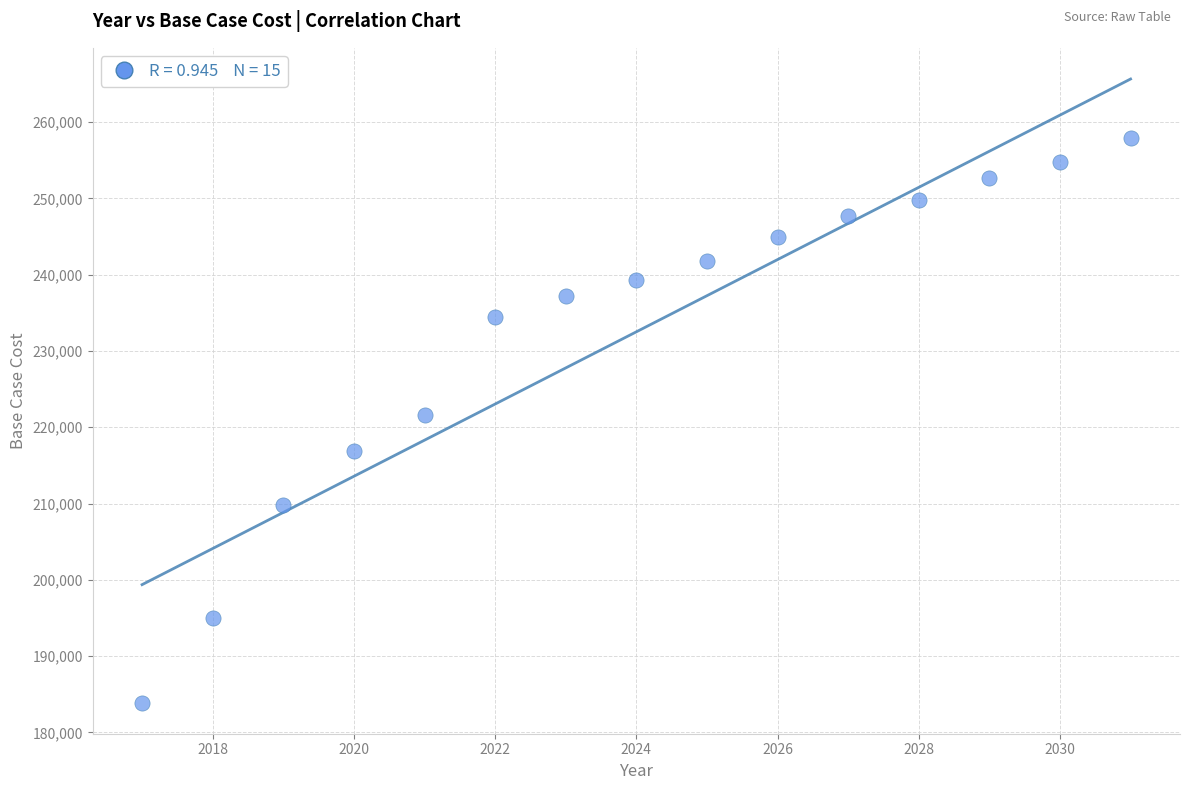

What is the range of Y values (max minus min)?

73976.2